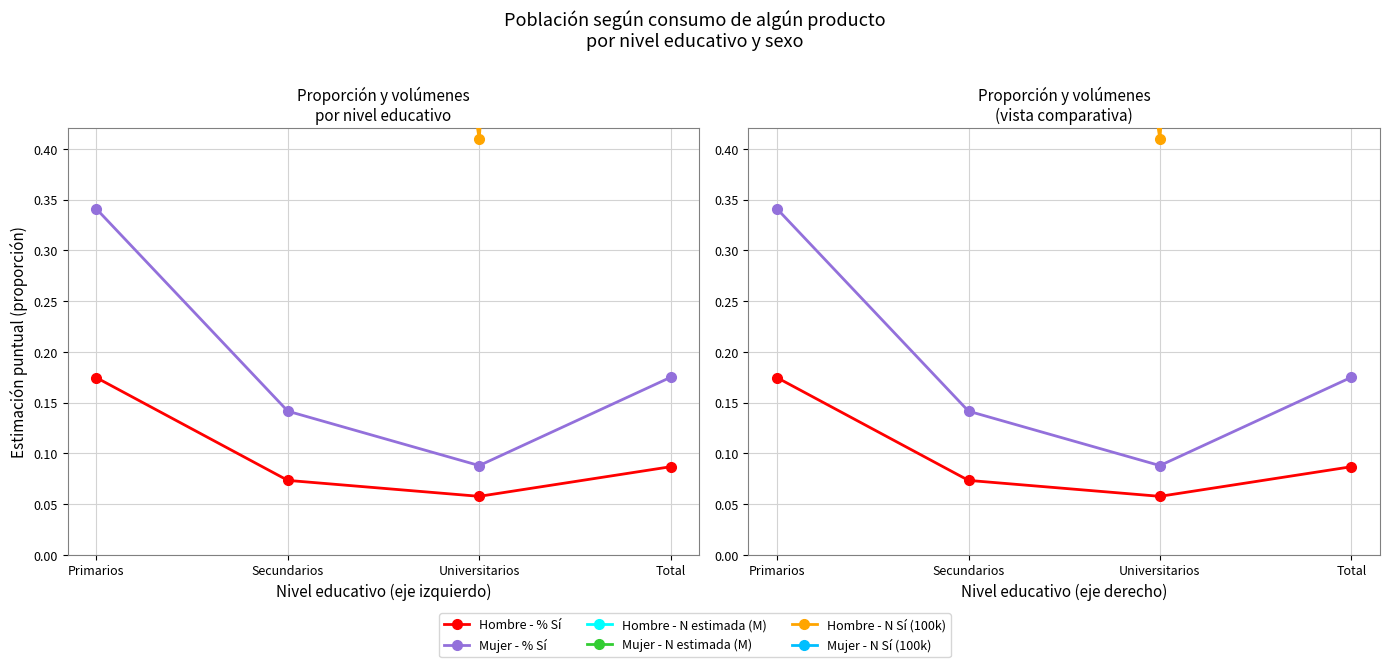

Between Secundarios and Universitarios, which series saw the biggest shift?

Mujer - N Sí (100k)